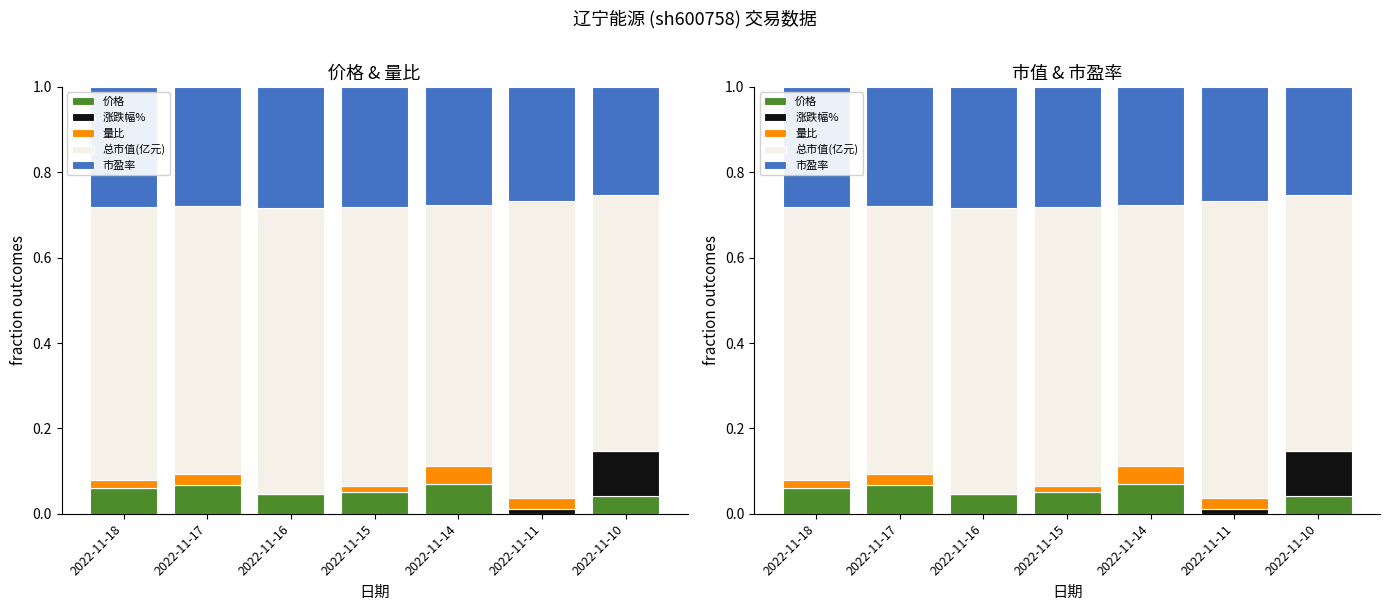

At which category is the sum across all series the highest?

2022-11-18